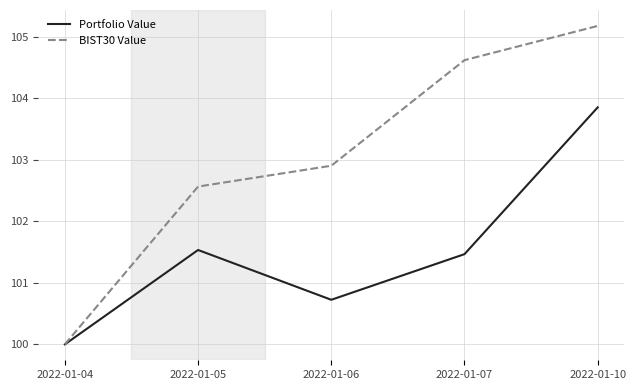

Is it true that BIST30 Value equals 102.6 at 2022-01-05?

True